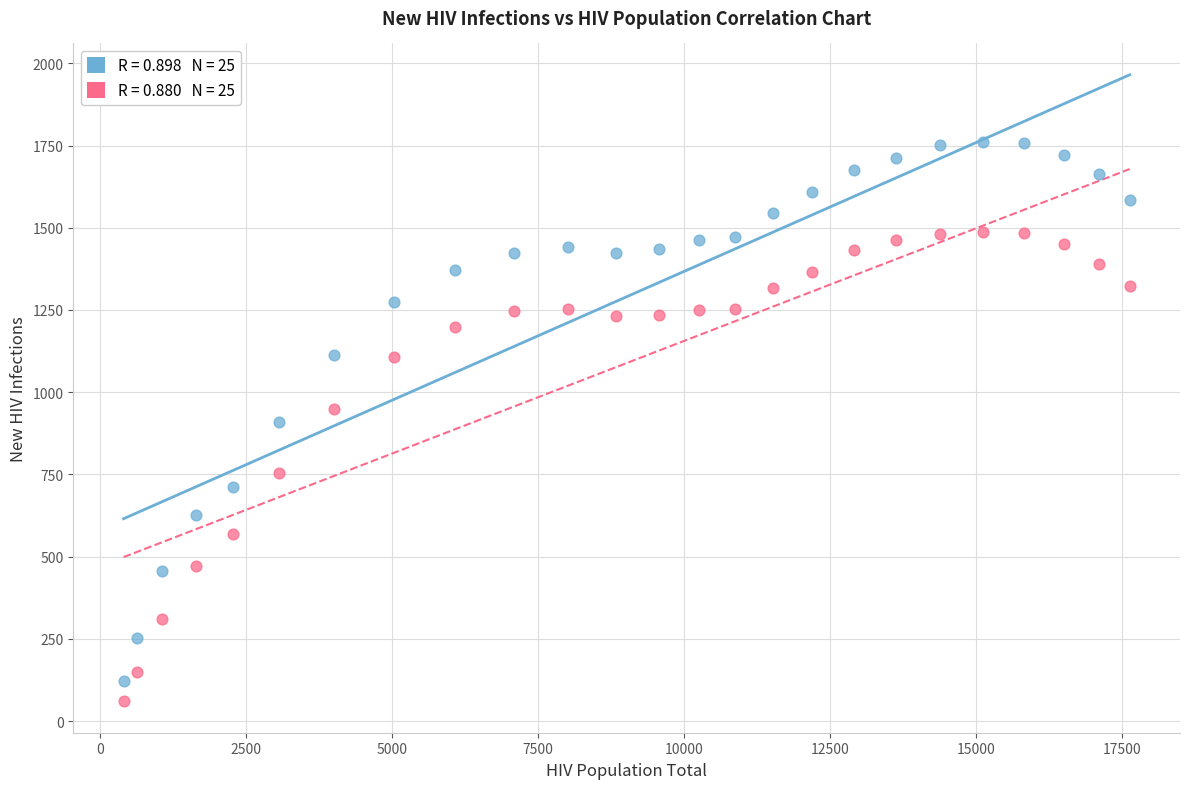

Across all data points, what is the range of X values (max minus min)?

17234.0